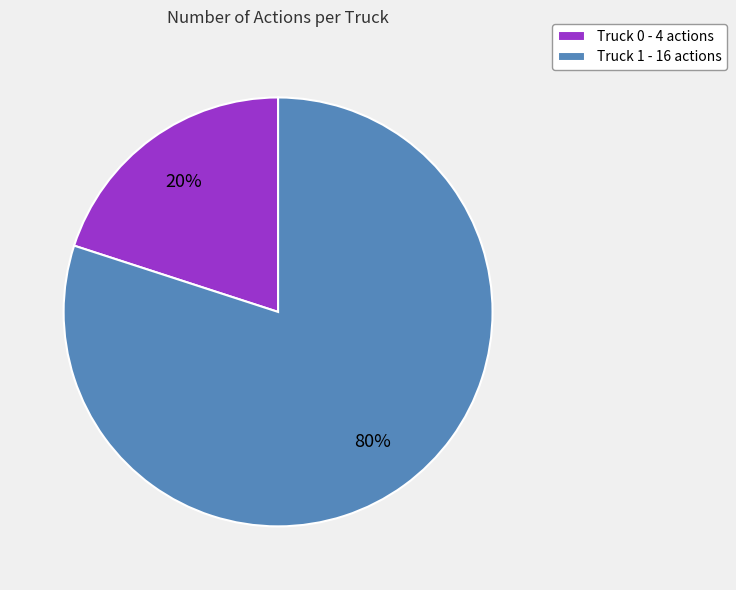

What is the ratio of the value at Truck 1 to the value at Truck 0?

4.0